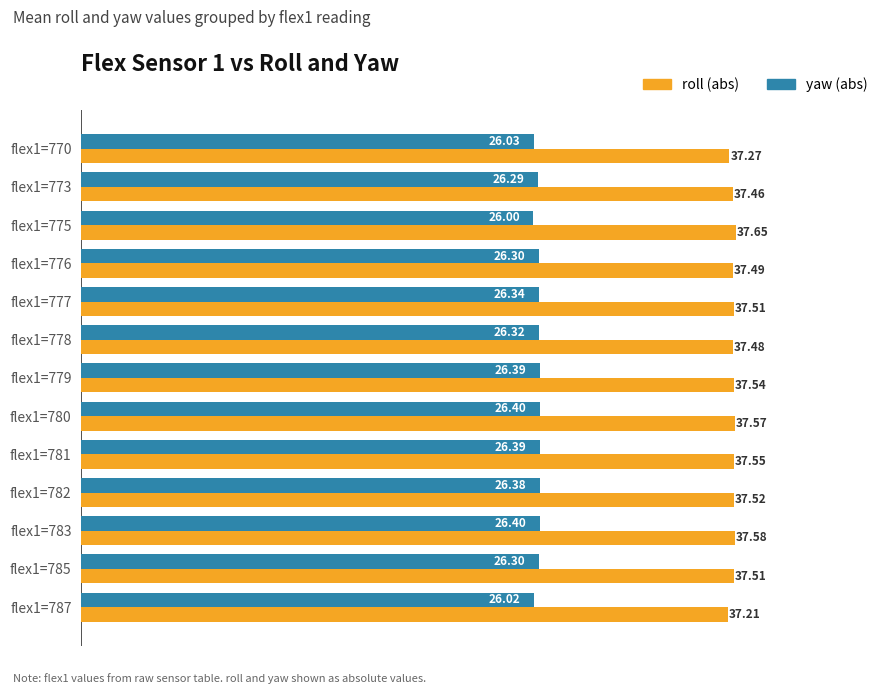

What is the difference between the second highest and minimum values in the yaw (abs) series?

0.4